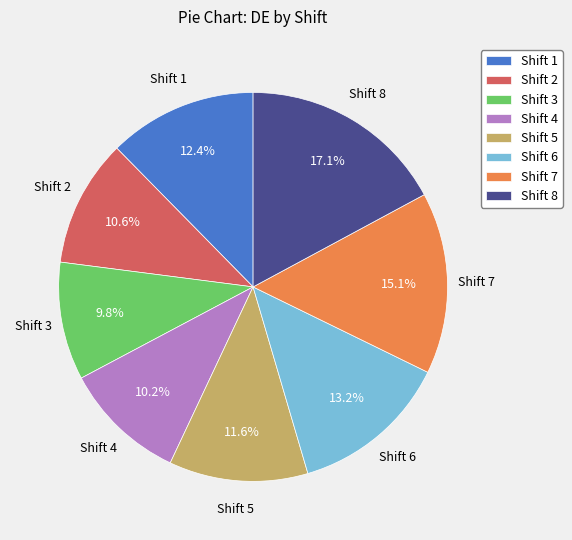

To the nearest percent, what is the average slice percentage?

12%